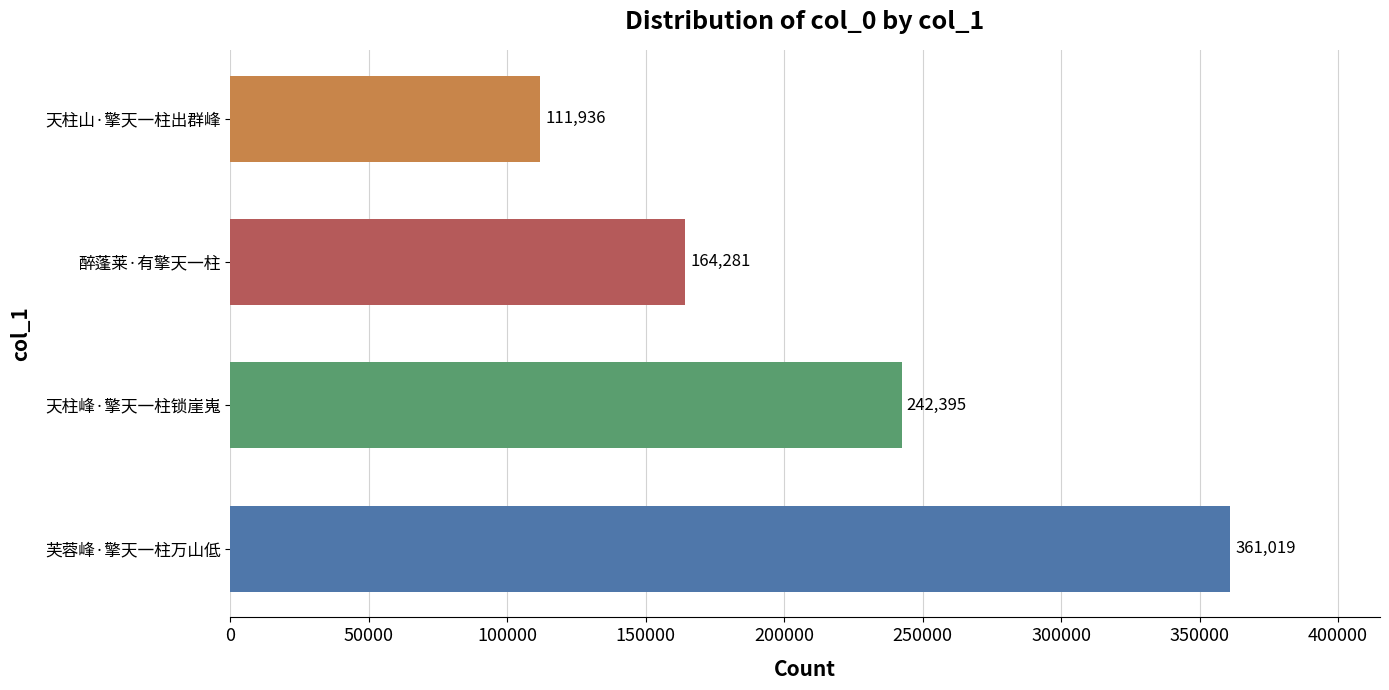

Where is the data nearest to the value 236477?

天柱峰·擎天一柱锁崖嵬